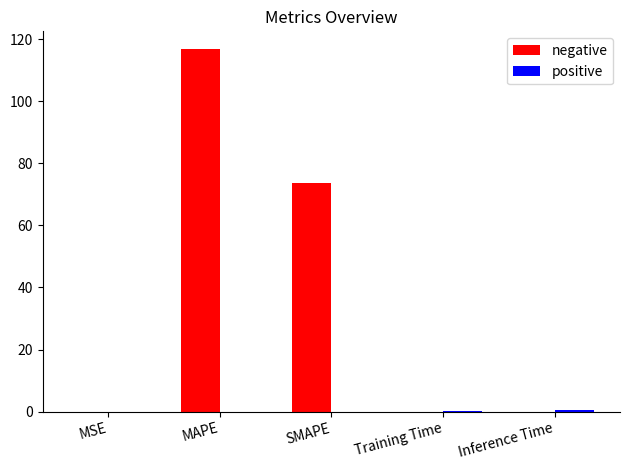

What is the spread (max minus min) of values at Training Time?

0.4